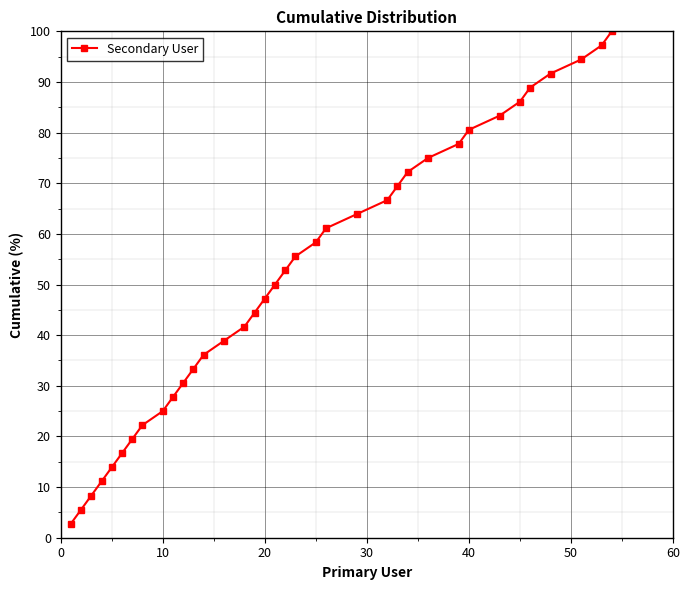

What is the value of the 26th point from the left?

72.2